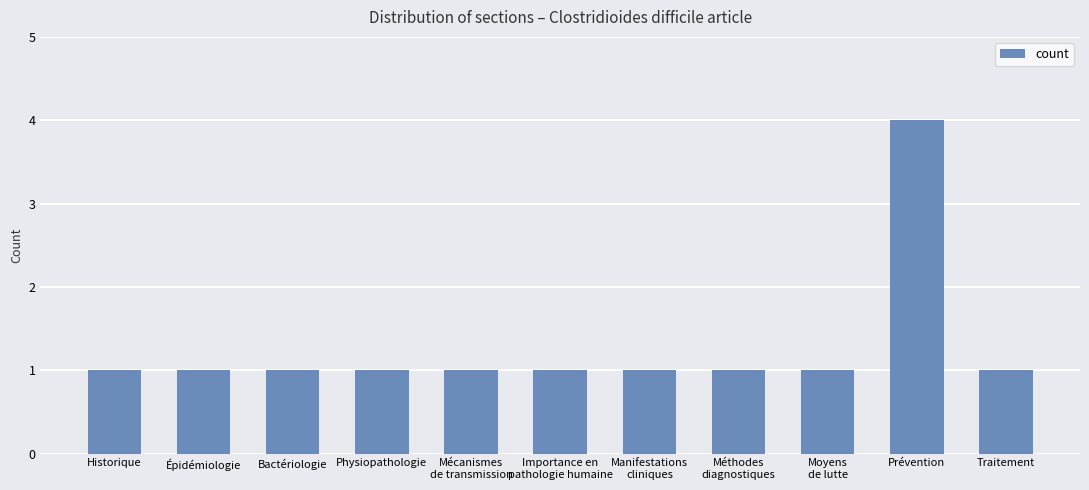

What value does the data have at Méthodes
diagnostiques?

1